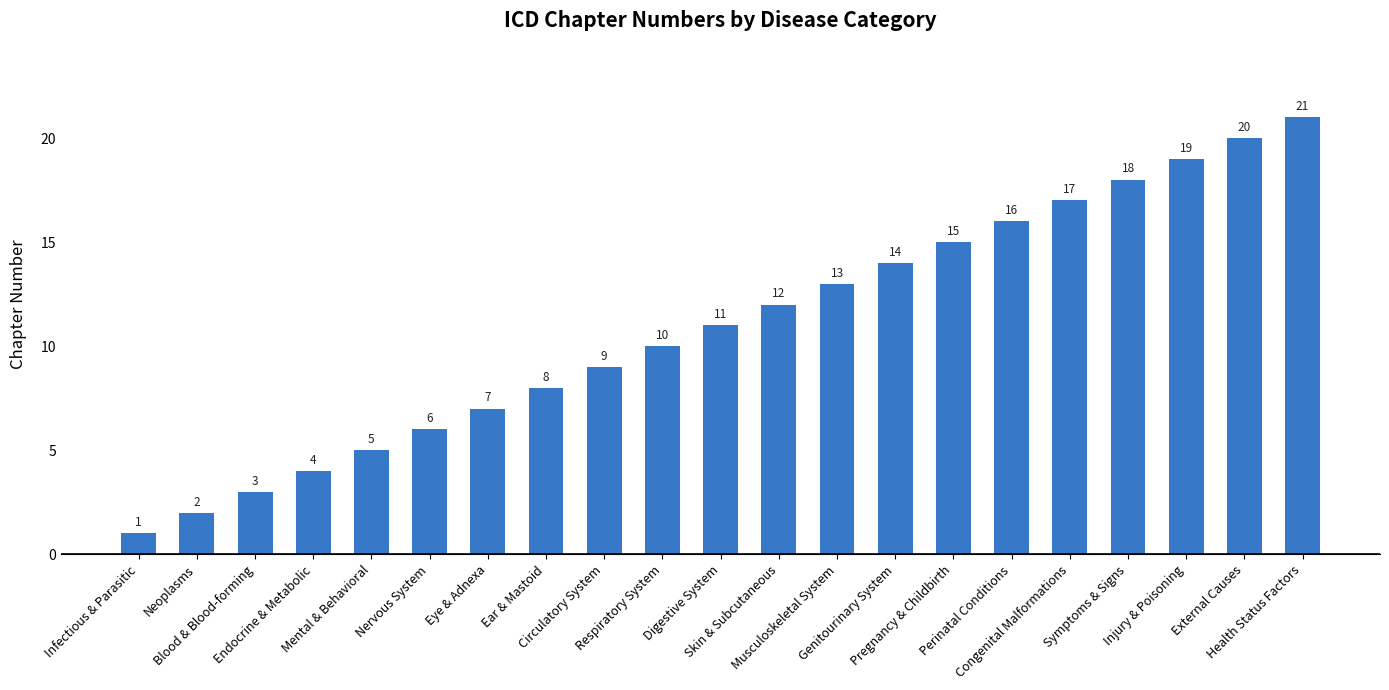

Reading right to left, extract all data points from this chart.

Health Status Factors=21	External Causes=20	Injury & Poisoning=19	Symptoms & Signs=18	Congenital Malformations=17	Perinatal Conditions=16	Pregnancy & Childbirth=15	Genitourinary System=14	Musculoskeletal System=13	Skin & Subcutaneous=12	Digestive System=11	Respiratory System=10	Circulatory System=9	Ear & Mastoid=8	Eye & Adnexa=7	Nervous System=6	Mental & Behavioral=5	Endocrine & Metabolic=4	Blood & Blood-forming=3	Neoplasms=2	Infectious & Parasitic=1